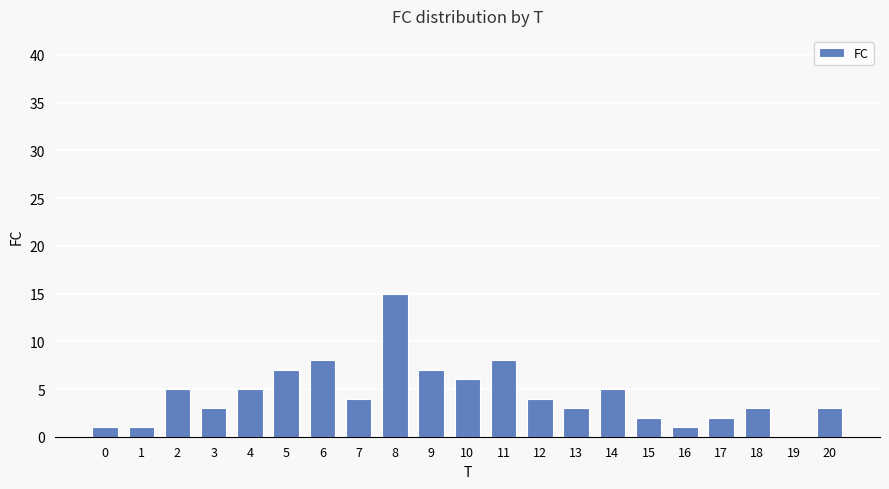

What is the maximum value shown in the chart?

15